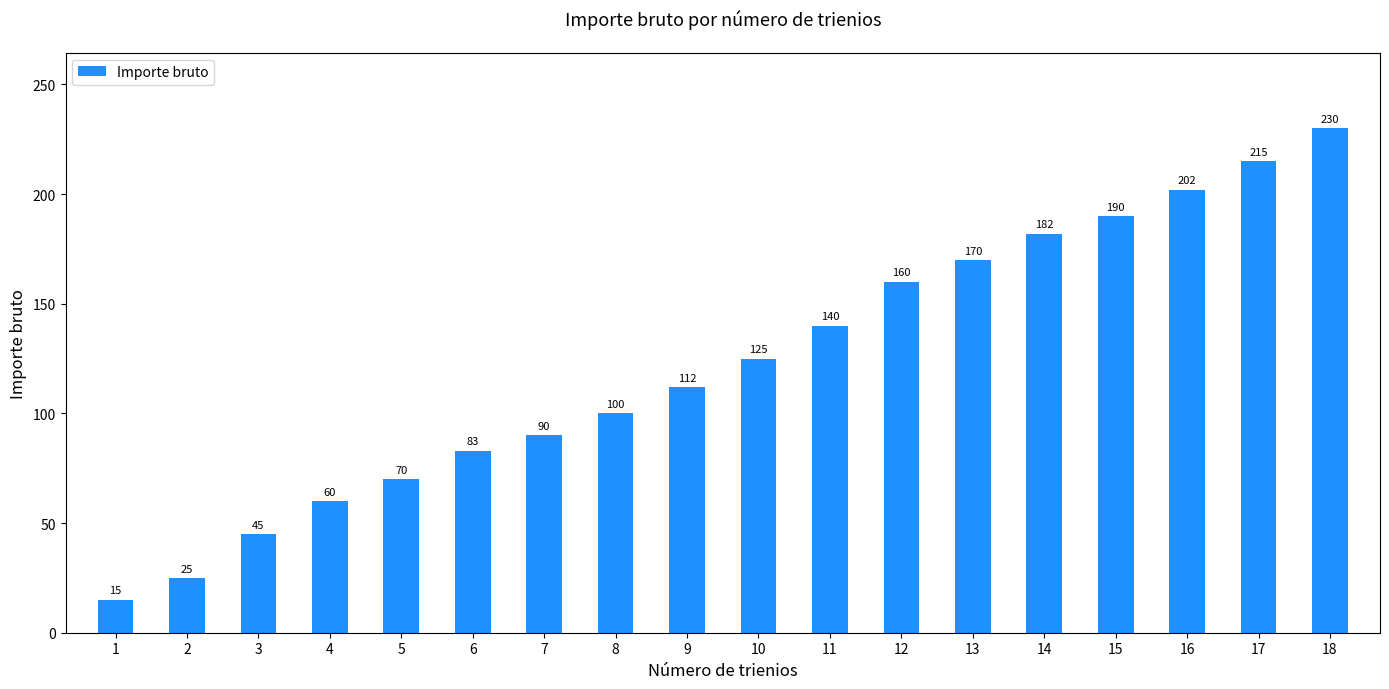

Which has a higher value, 9 or 10?

10